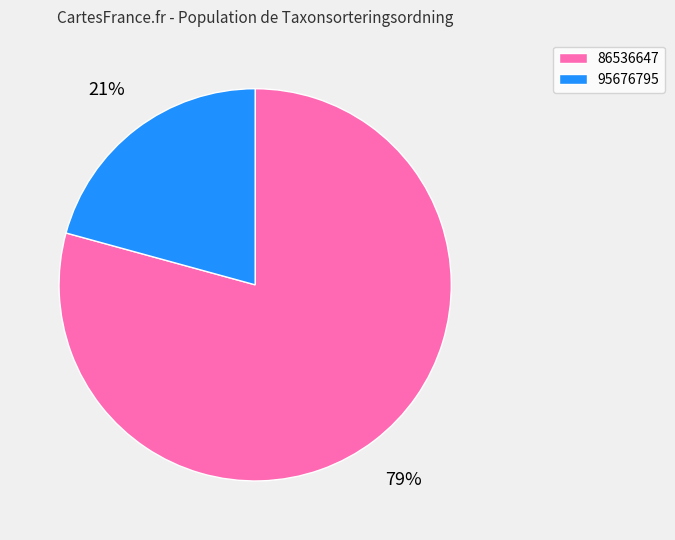

To the nearest percent, what is the average slice percentage?

50%